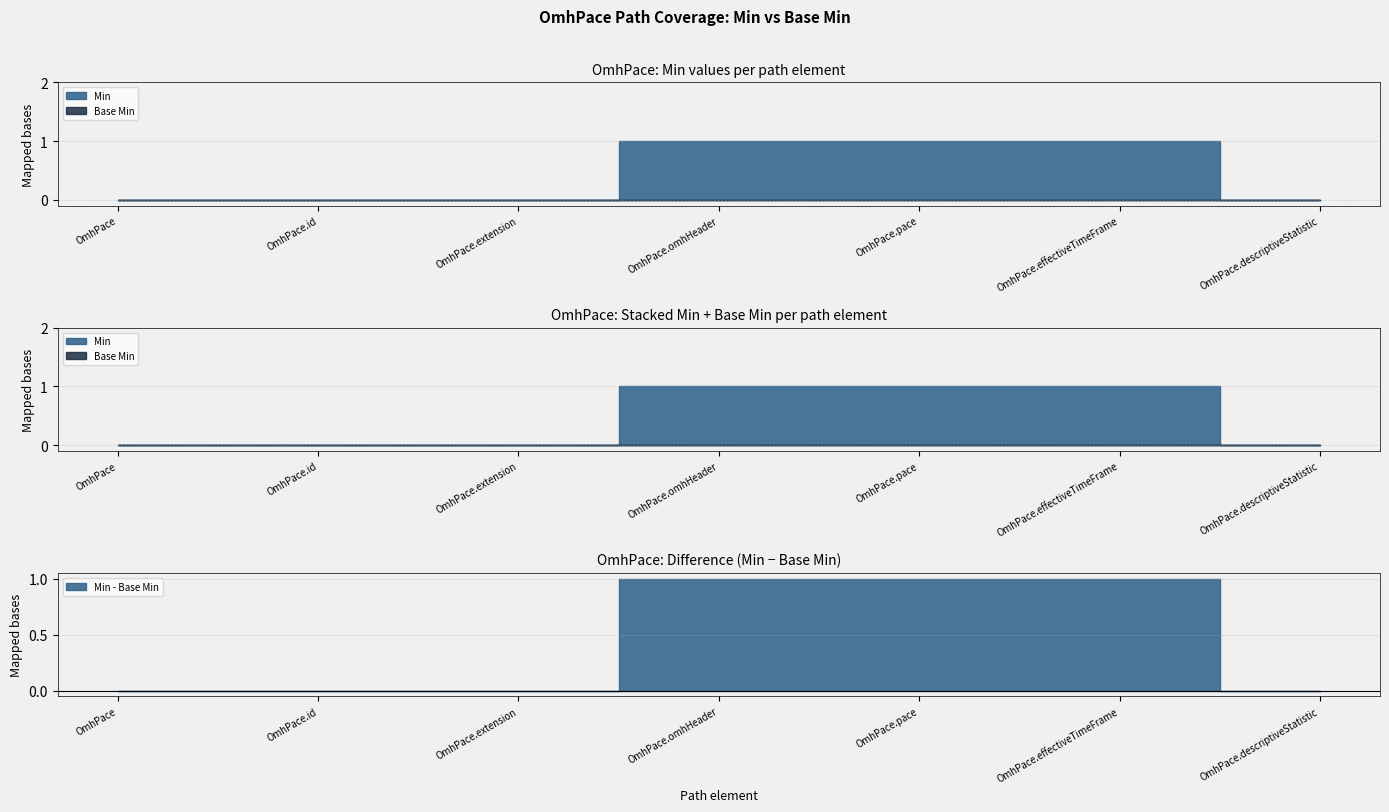

True or false: Base Min and Min cross at least once.

False